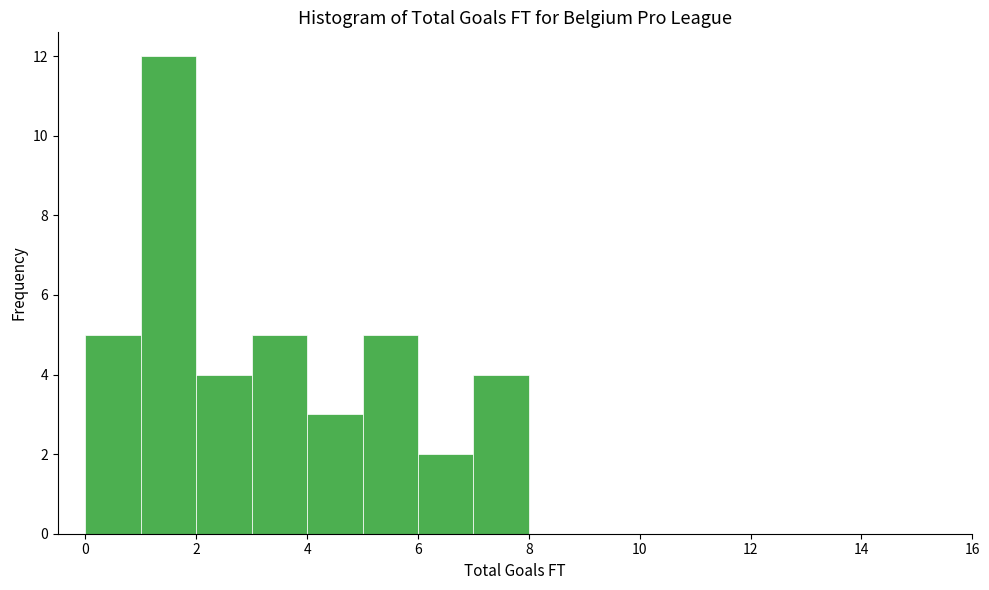

How tall is the bar that spans 1 to 2 on the x-axis? The values are not printed on the chart, so give them approximately, as read against the axis.

12